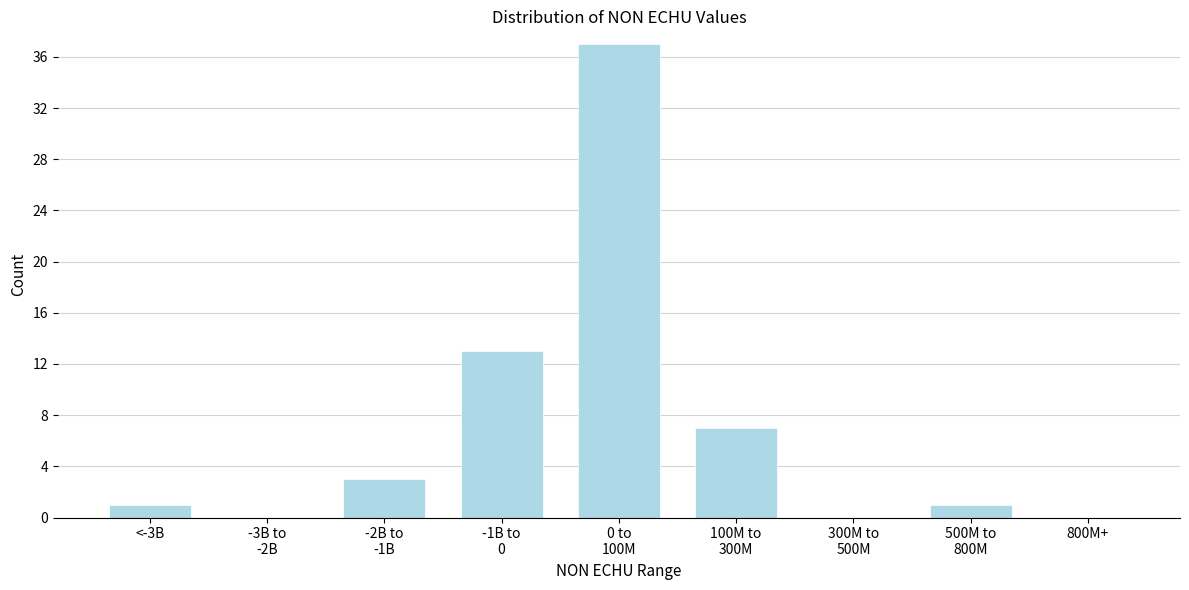

The chart shows a value of 1 at <-3B. True or false?

True